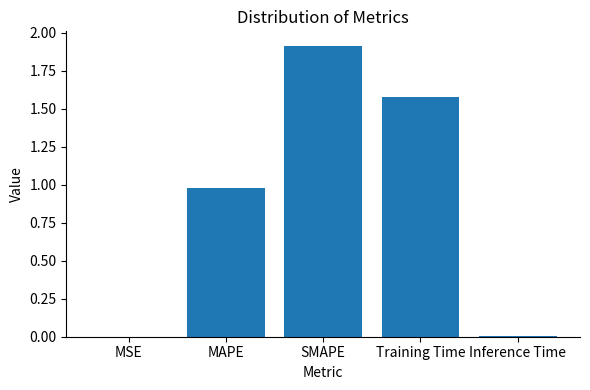

The value at SMAPE is 1.9. True or false?

True